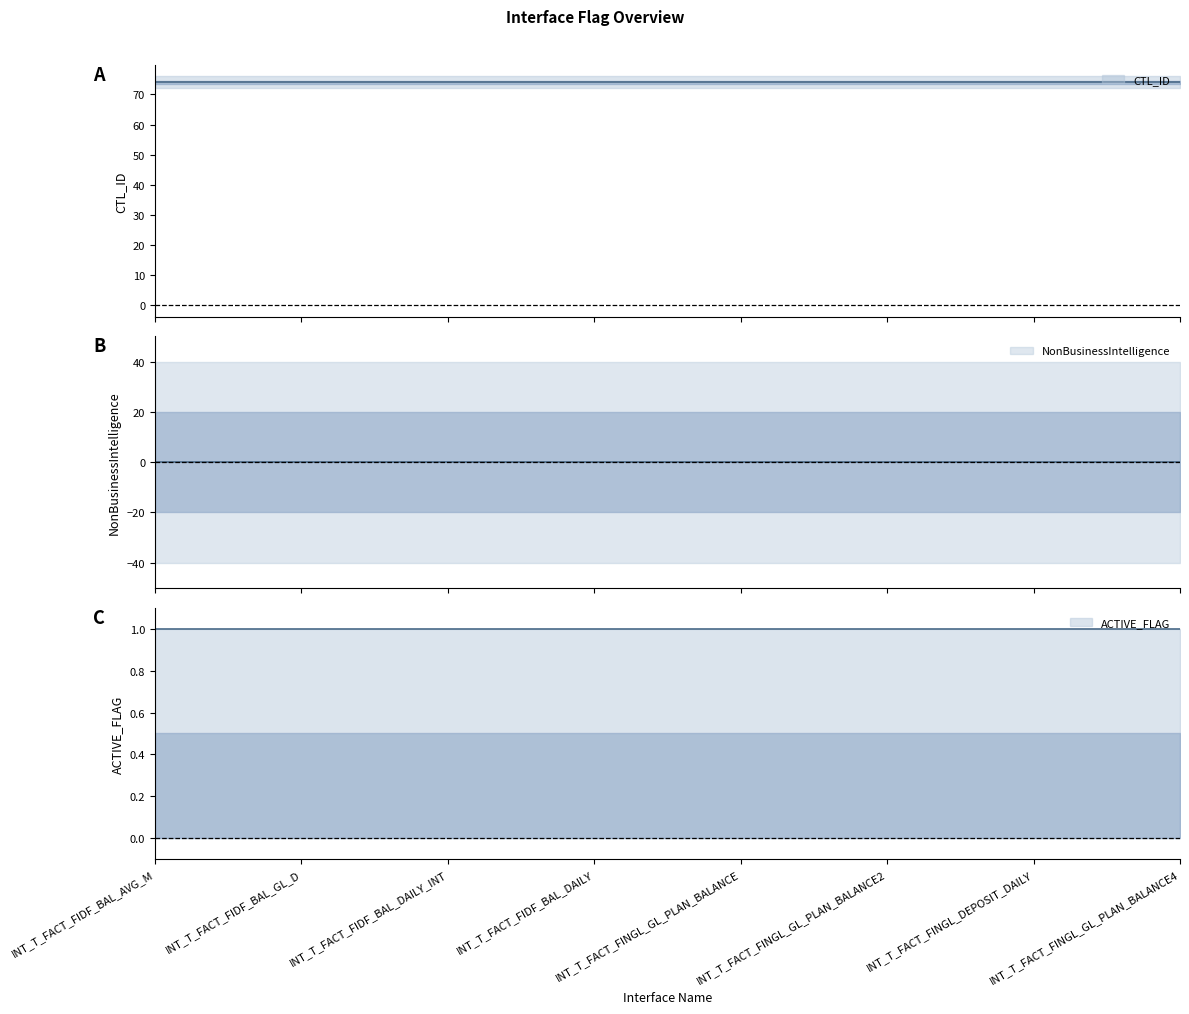

Which series has the largest total across all categories?

CTL_ID